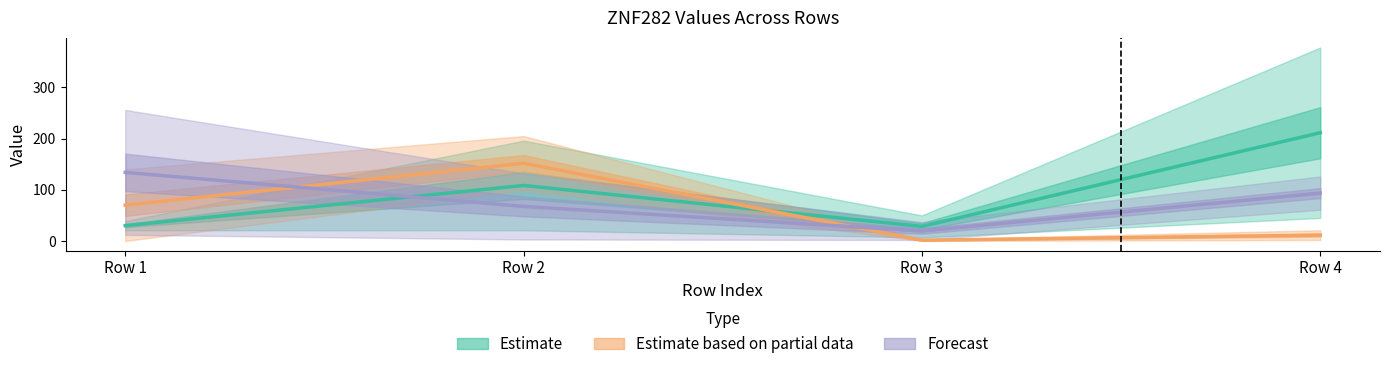

True or false: Forecast and Estimate based on partial data intersect in this chart.

True